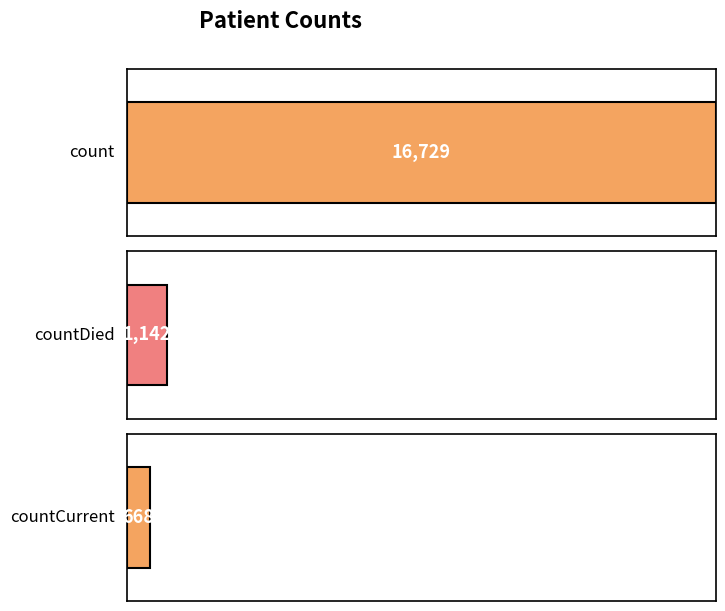

Approximately how many times larger is the value at count compared to countCurrent?

25.0